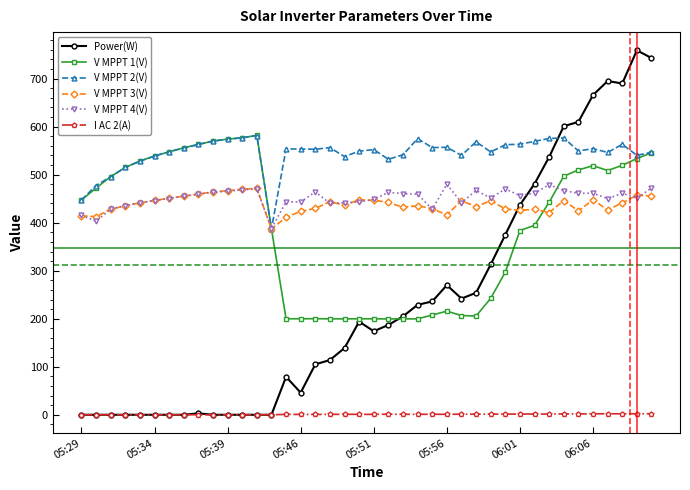

What are all the series names shown in the legend?

Power(W), V MPPT 1(V), V MPPT 2(V), V MPPT 3(V), V MPPT 4(V), I AC 2(A)